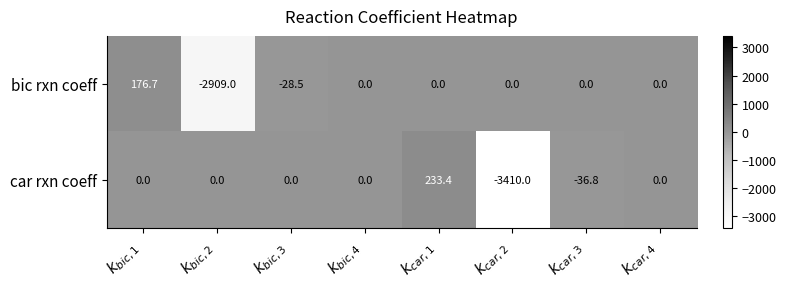

Between $k_{bic,1}$ and $k_{car,4}$, which series saw the biggest shift?

bic rxn coeff